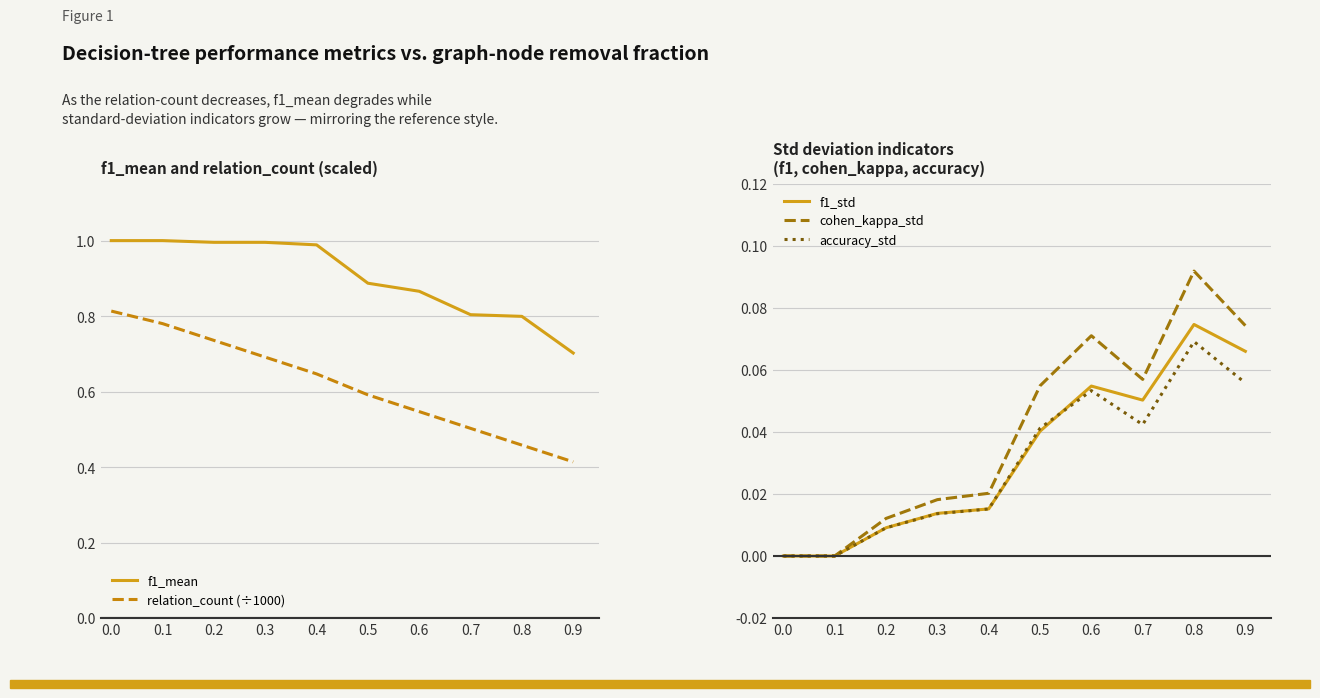

At which label is relation_count (÷1000) closest to 0?

0.9